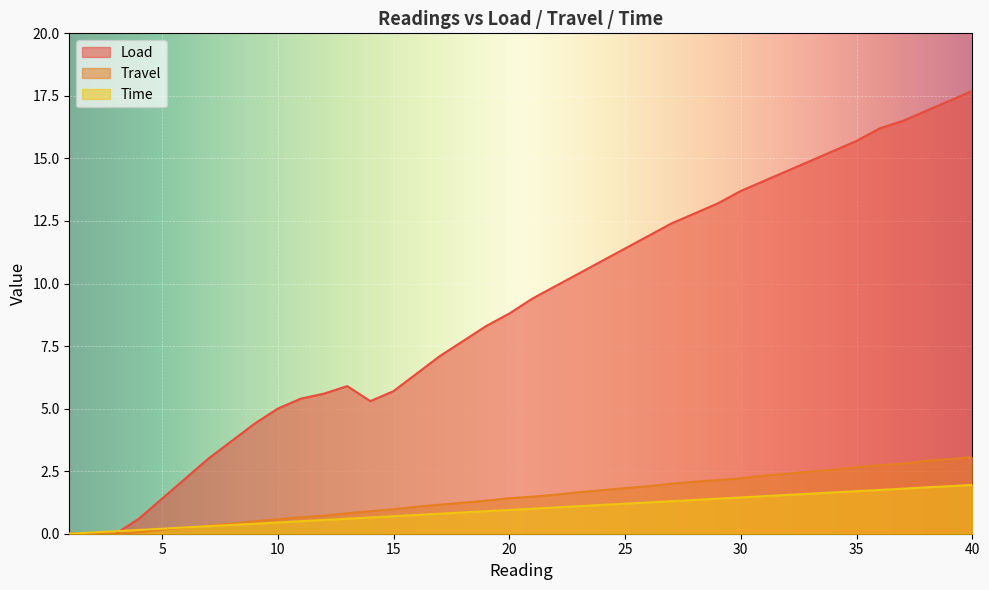

How many times do Time and Travel cross each other?

1